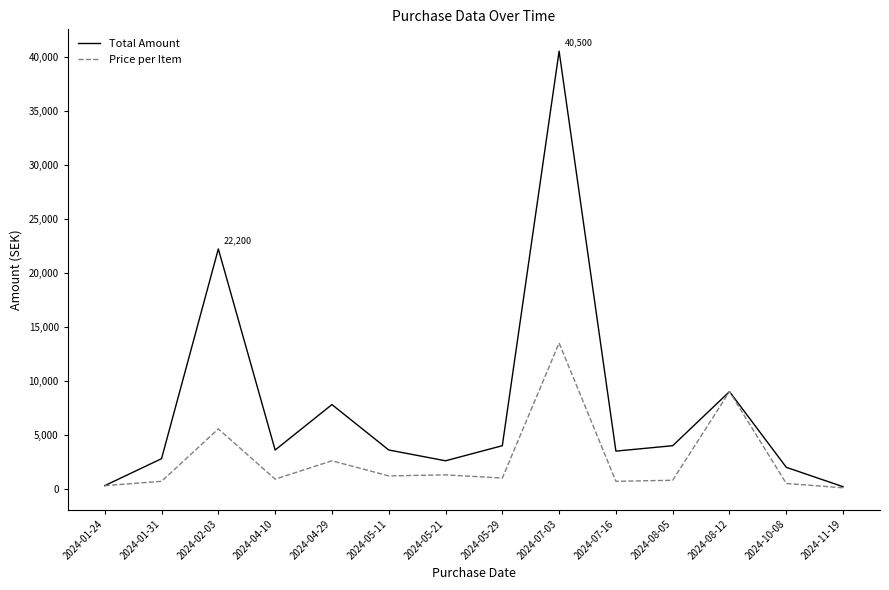

What is the difference between the highest and lowest values at 2024-01-31?

2097